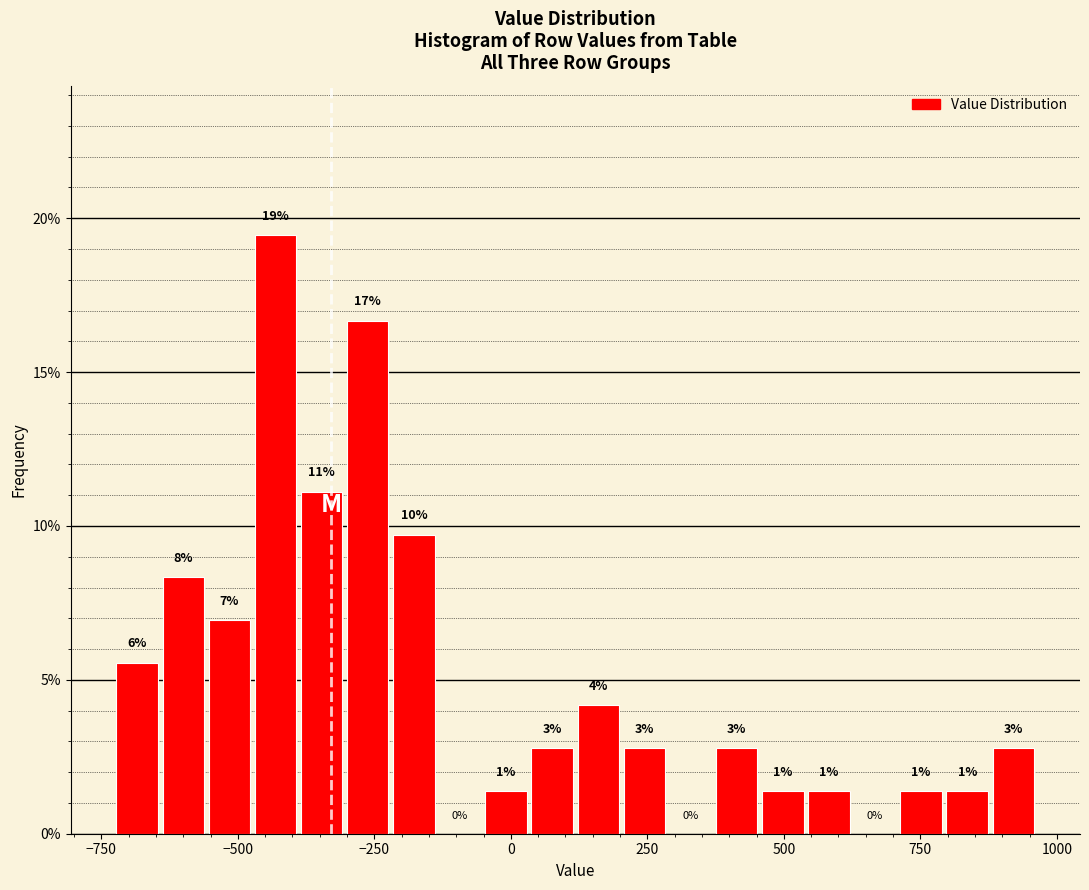

Around what value on the x-axis is the tallest bar? Give the approximate position of its centre, as read against the axis.

-450